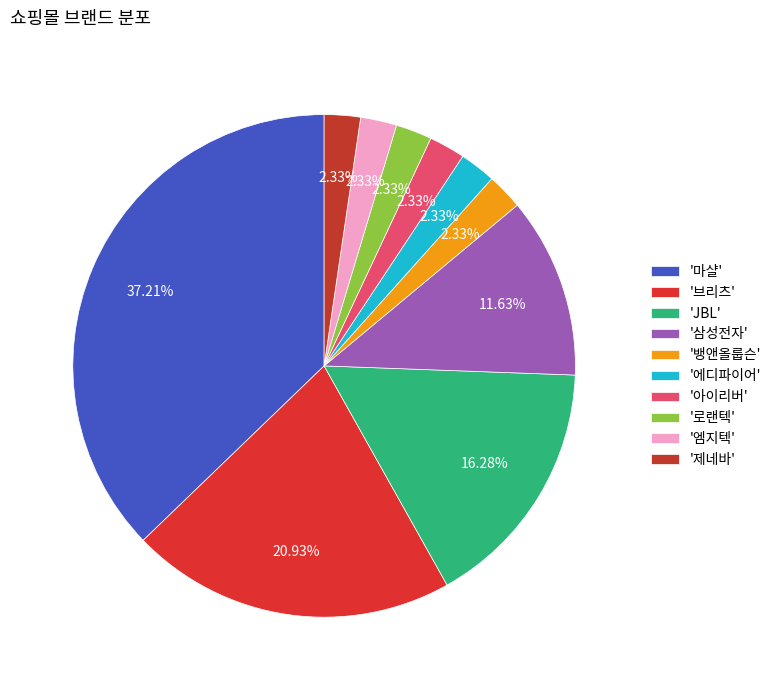

Which slice is the smallest?

뱅앤올룹슨